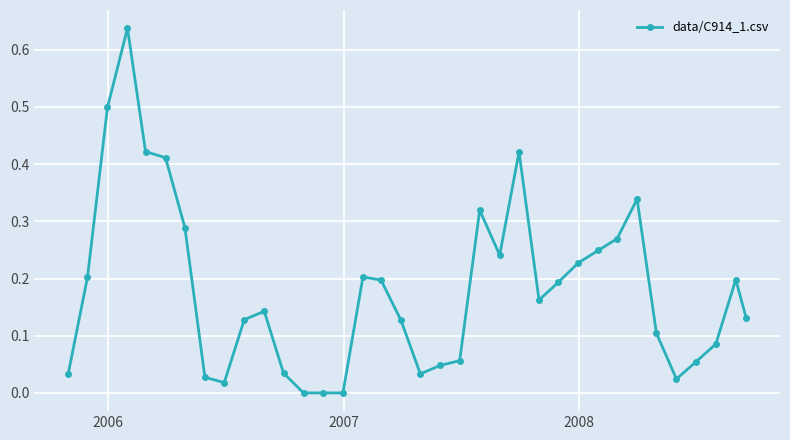

What is the difference between the second highest and minimum values?

0.5